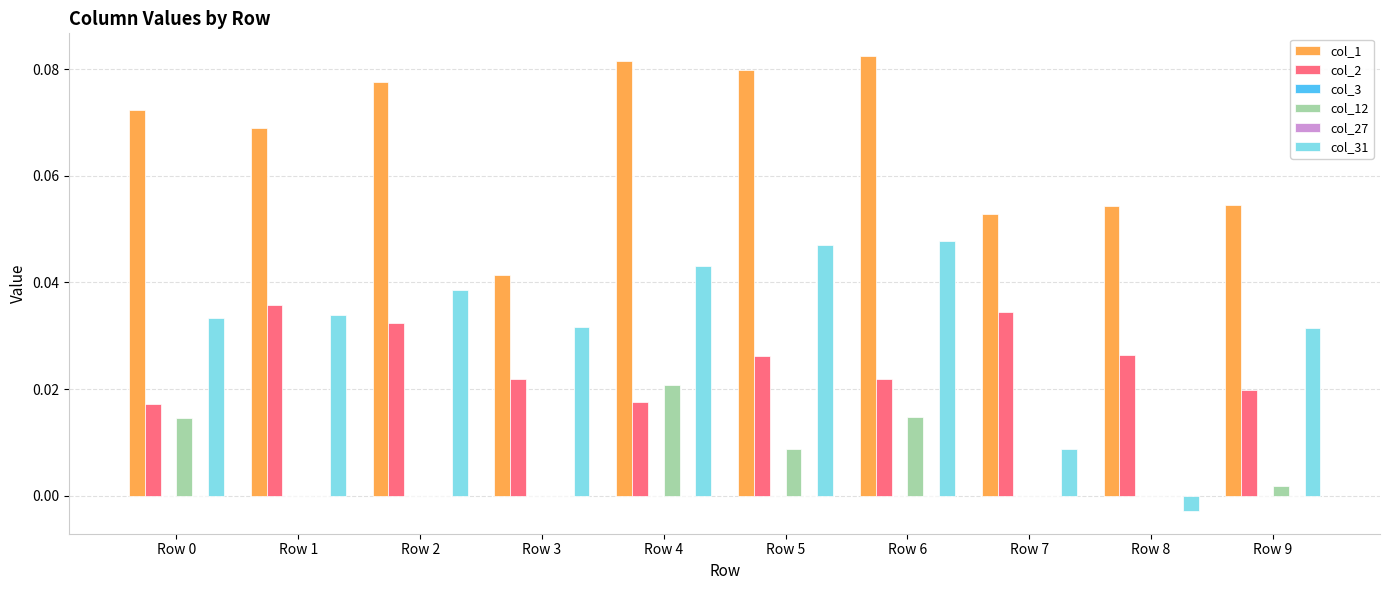

Reading left to right, what are all the values shown in this chart?

col_1: Row 0=0.1	Row 1=0.1	Row 2=0.1	Row 3=0.0	Row 4=0.1	Row 5=0.1	Row 6=0.1	Row 7=0.1	Row 8=0.1	Row 9=0.1
col_2: Row 0=0.0	Row 1=0.0	Row 2=0.0	Row 3=0.0	Row 4=0.0	Row 5=0.0	Row 6=0.0	Row 7=0.0	Row 8=0.0	Row 9=0.0
col_3: Row 0=0.0	Row 1=0.0	Row 2=0.0	Row 3=0.0	Row 4=0.0	Row 5=0.0	Row 6=0.0	Row 7=0.0	Row 8=0.0	Row 9=0.0
col_12: Row 0=0.0	Row 1=0.0	Row 2=0.0	Row 3=0.0	Row 4=0.0	Row 5=0.0	Row 6=0.0	Row 7=0.0	Row 8=0.0	Row 9=0.0
col_27: Row 0=0.0	Row 1=0.0	Row 2=0.0	Row 3=0.0	Row 4=0.0	Row 5=0.0	Row 6=0.0	Row 7=0.0	Row 8=0.0	Row 9=0.0
col_31: Row 0=0.0	Row 1=0.0	Row 2=0.0	Row 3=0.0	Row 4=0.0	Row 5=0.0	Row 6=0.0	Row 7=0.0	Row 8=-0.0	Row 9=0.0